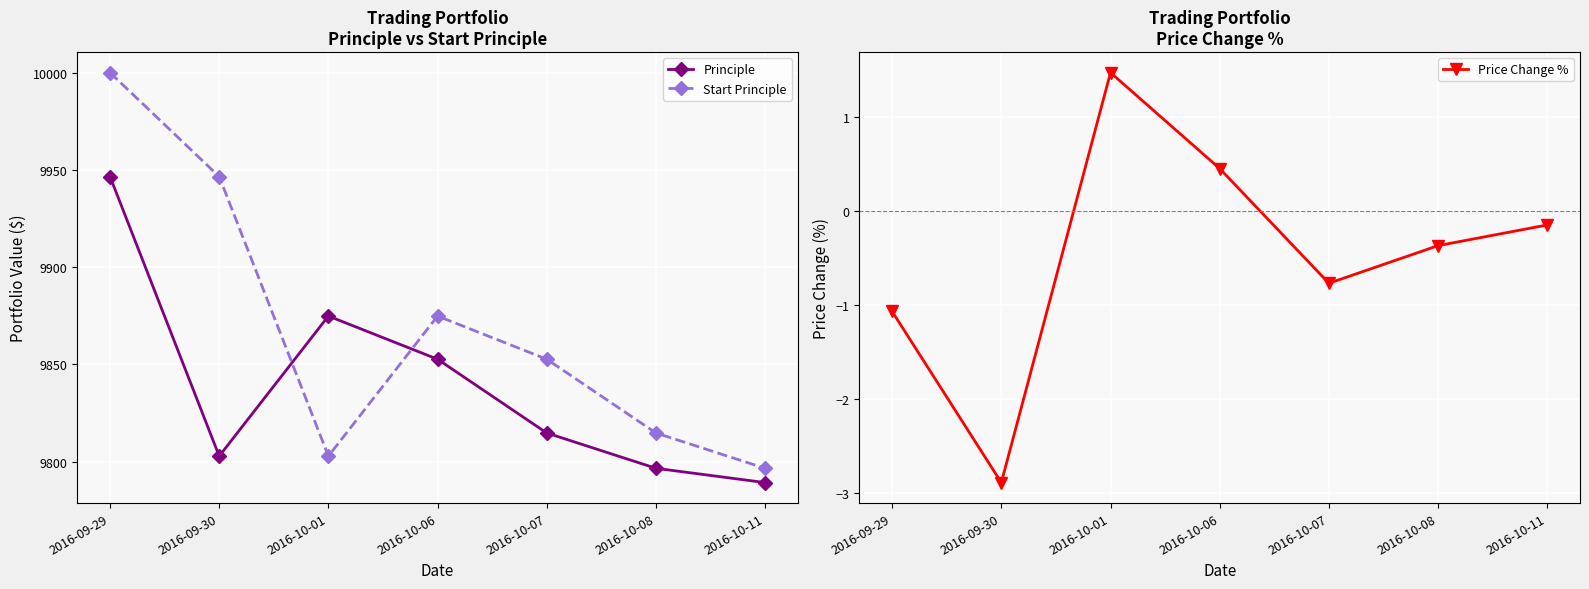

Between 2016-09-29 and 2016-09-30, which series saw the biggest shift?

Principle